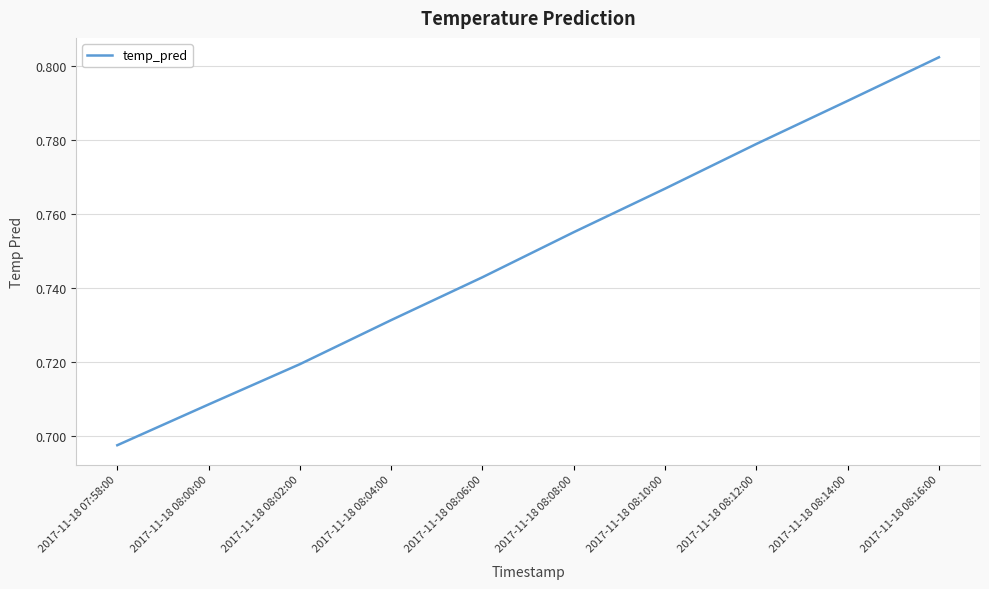

Rank the categories by value from lowest to highest.

2017-11-18 07:58:00, 2017-11-18 08:00:00, 2017-11-18 08:02:00, 2017-11-18 08:04:00, 2017-11-18 08:06:00, 2017-11-18 08:08:00, 2017-11-18 08:10:00, 2017-11-18 08:12:00, 2017-11-18 08:14:00, 2017-11-18 08:16:00